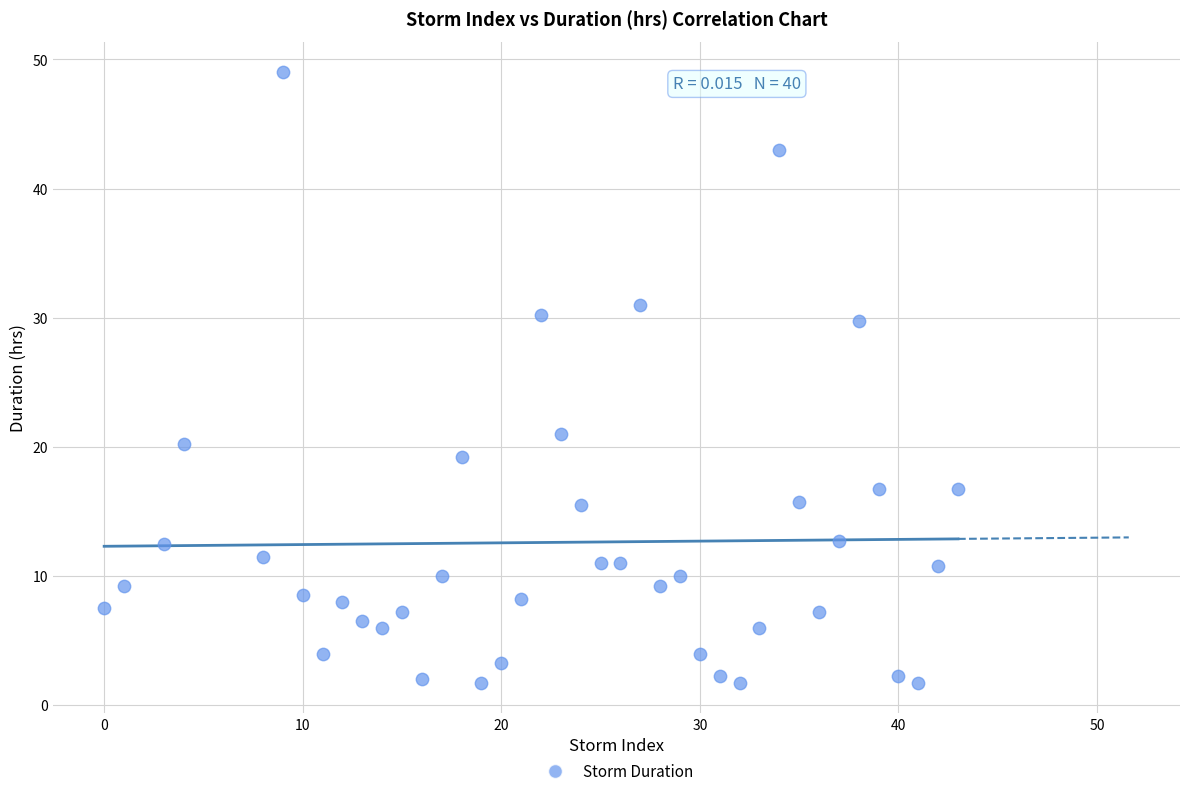

What Y value in the scatter plot is closest to 25?

21.0